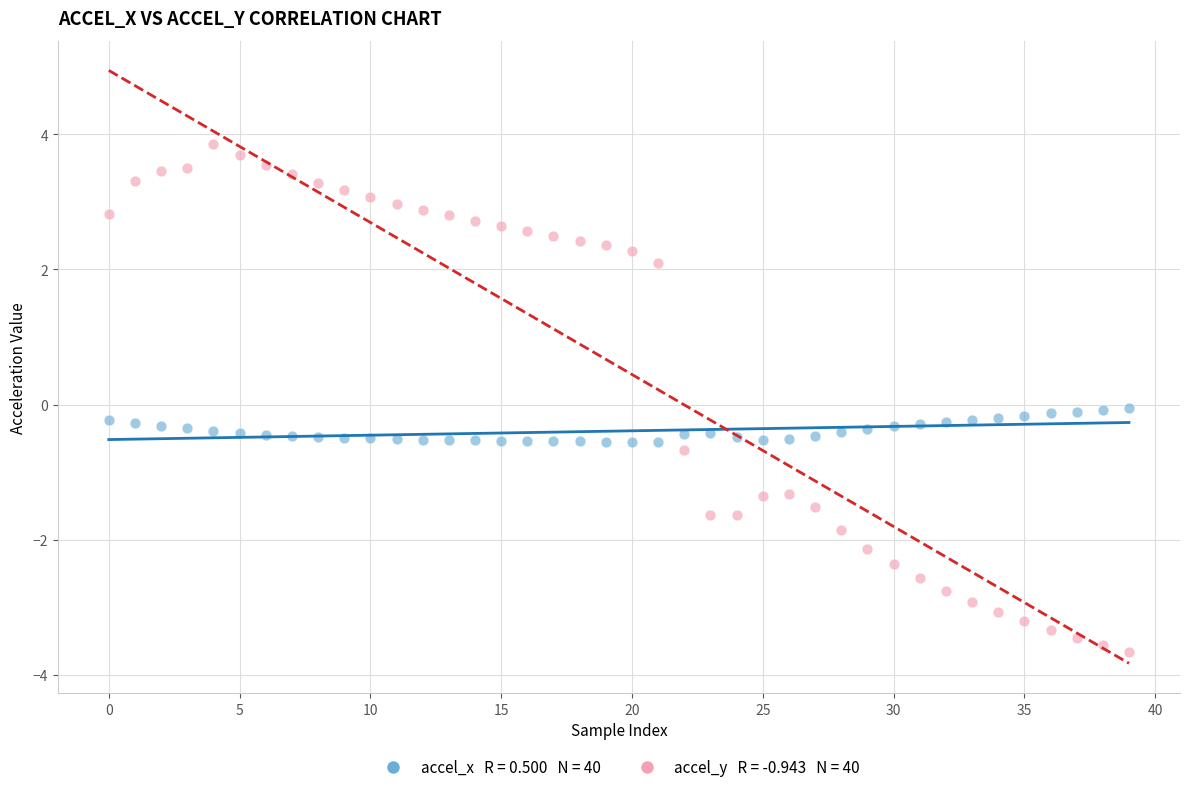

Across all data points, what is the range of Y values (max minus min)?

7.5